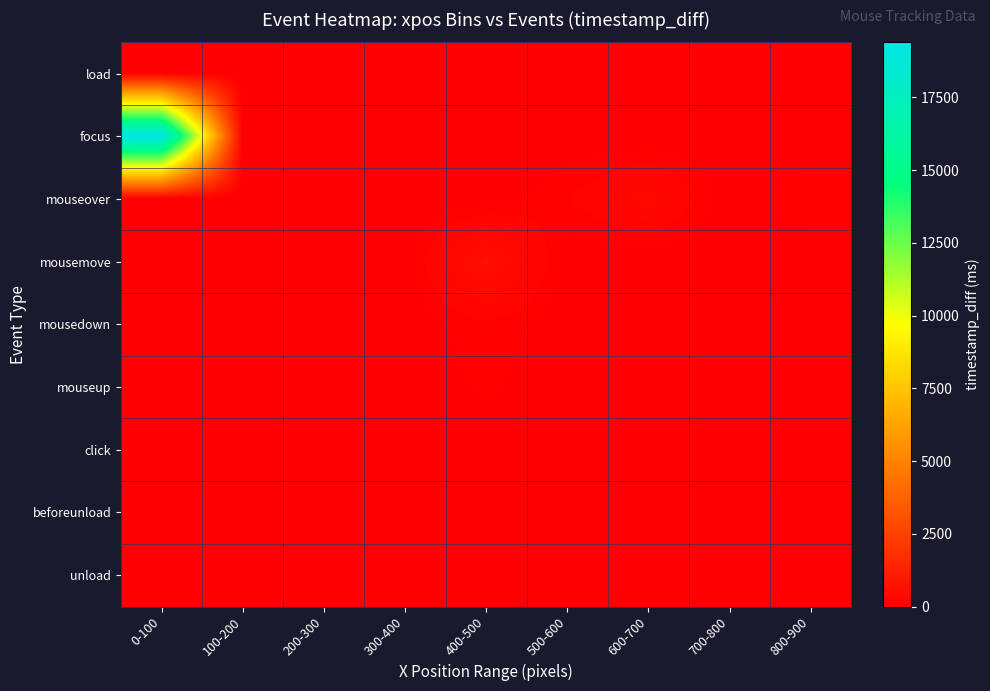

Reading left to right, what are all the values shown in this chart?

load: 0-100=1	100-200=0	200-300=0	300-400=0	400-500=0	500-600=0	600-700=0	700-800=0	800-900=0
focus: 0-100=19392	100-200=0	200-300=0	300-400=0	400-500=0	500-600=0	600-700=0	700-800=0	800-900=0
mouseover: 0-100=0	100-200=0	200-300=0	300-400=0	400-500=0	500-600=150	600-700=358	700-800=0	800-900=150
mousemove: 0-100=0	100-200=0	200-300=0	300-400=0	400-500=643	500-600=0	600-700=0	700-800=0	800-900=0
mousedown: 0-100=0	100-200=0	200-300=0	300-400=0	400-500=138	500-600=0	600-700=0	700-800=0	800-900=0
mouseup: 0-100=0	100-200=0	200-300=0	300-400=0	400-500=93	500-600=0	600-700=0	700-800=0	800-900=0
click: 0-100=0	100-200=0	200-300=0	300-400=0	400-500=1	500-600=0	600-700=0	700-800=0	800-900=0
beforeunload: 0-100=0	100-200=0	200-300=0	300-400=0	400-500=0	500-600=0	600-700=0	700-800=0	800-900=0
unload: 0-100=45	100-200=0	200-300=0	300-400=0	400-500=0	500-600=0	600-700=0	700-800=0	800-900=0